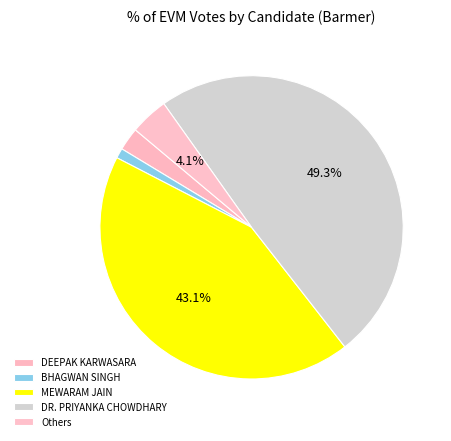

Do DR. PRIYANKA CHOWDHARY and BHAGWAN SINGH together represent more than half of the pie?

Yes